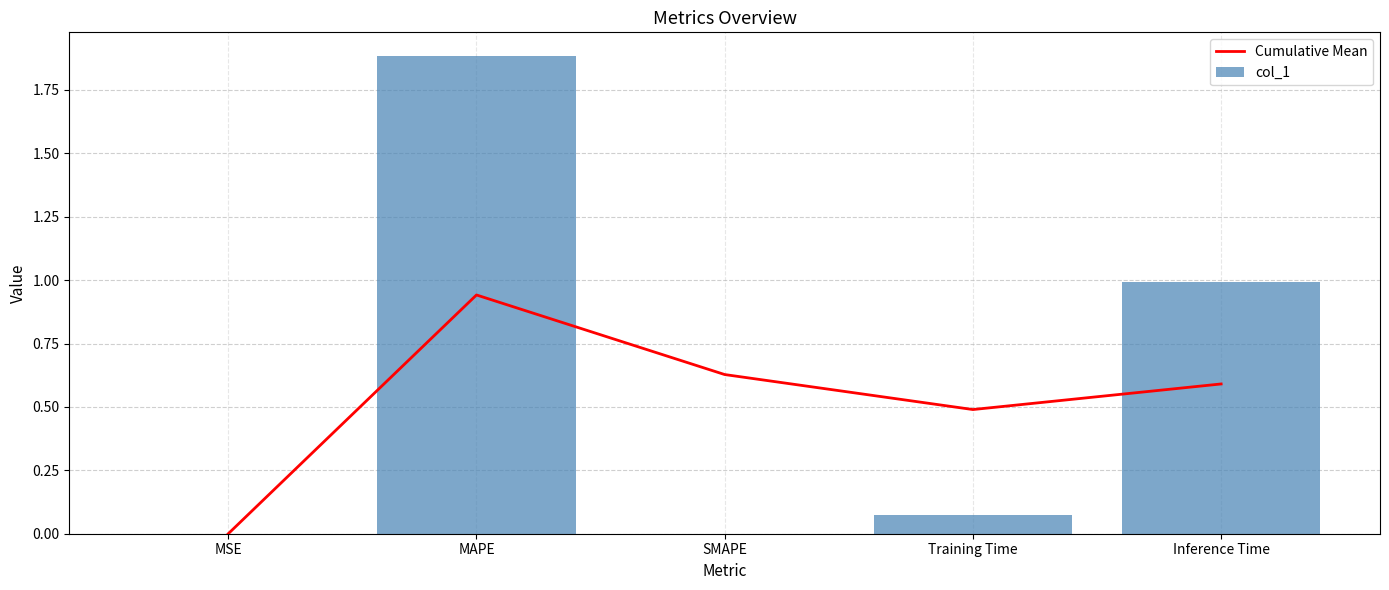

Is it true that Cumulative Mean equals 0.9 at Inference Time?

False